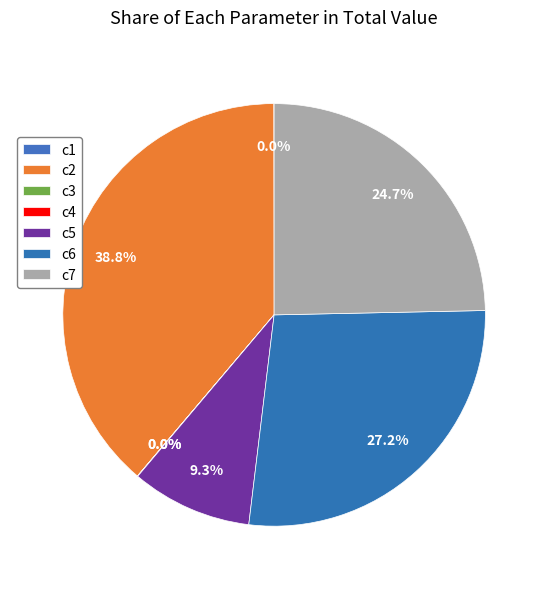

To the nearest percent, what is the combined percentage of c1 and c2?

39%